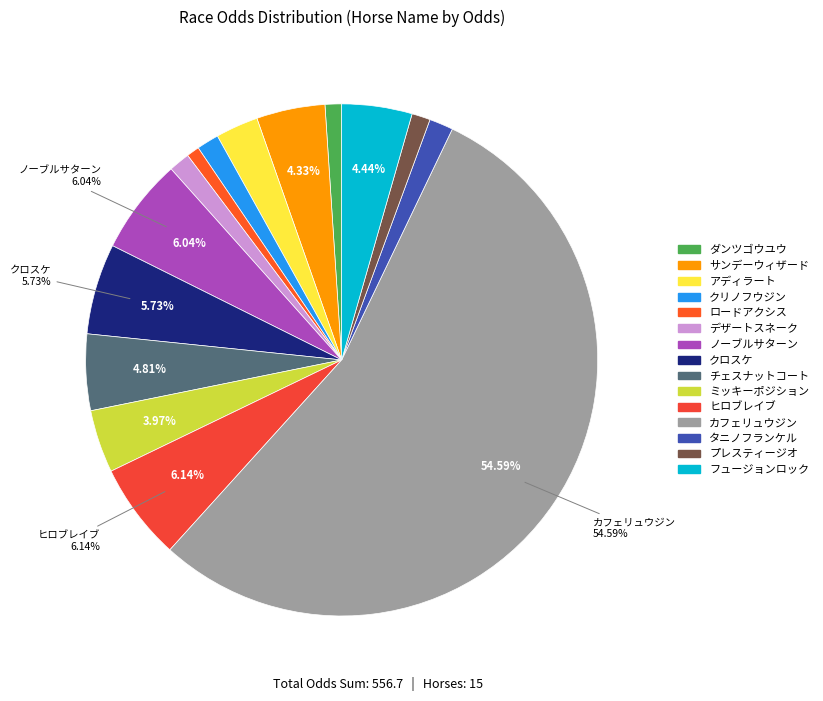

What is the largest slice in the pie chart?

カフェリュウジン